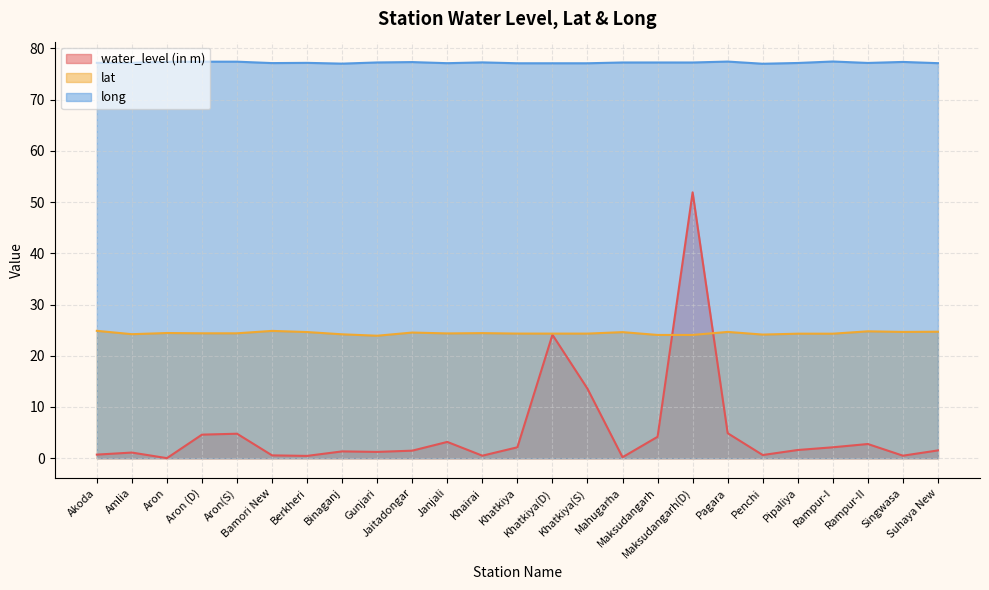

How many times do water_level (in m) and lat cross each other?

2